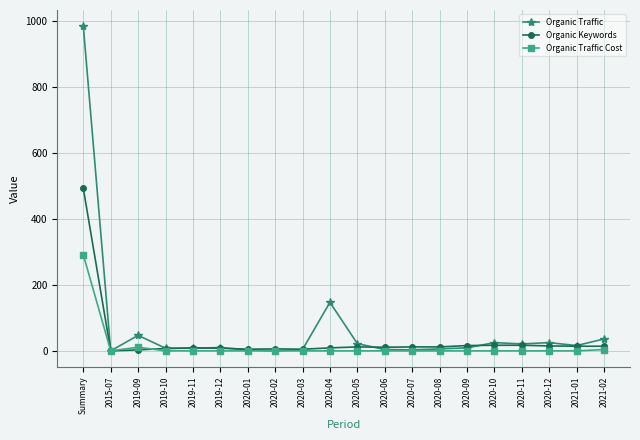

Is the value of Organic Traffic Cost at 2019-12 greater than the value of Organic Keywords at 2020-08?

No